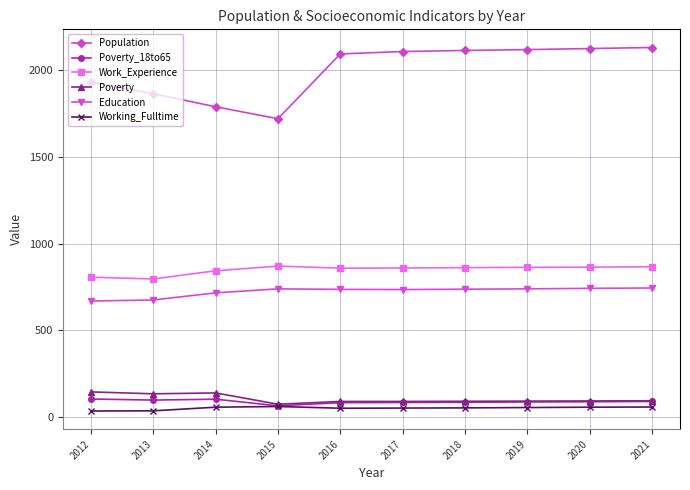

Which series has the largest range (max minus min)?

Population